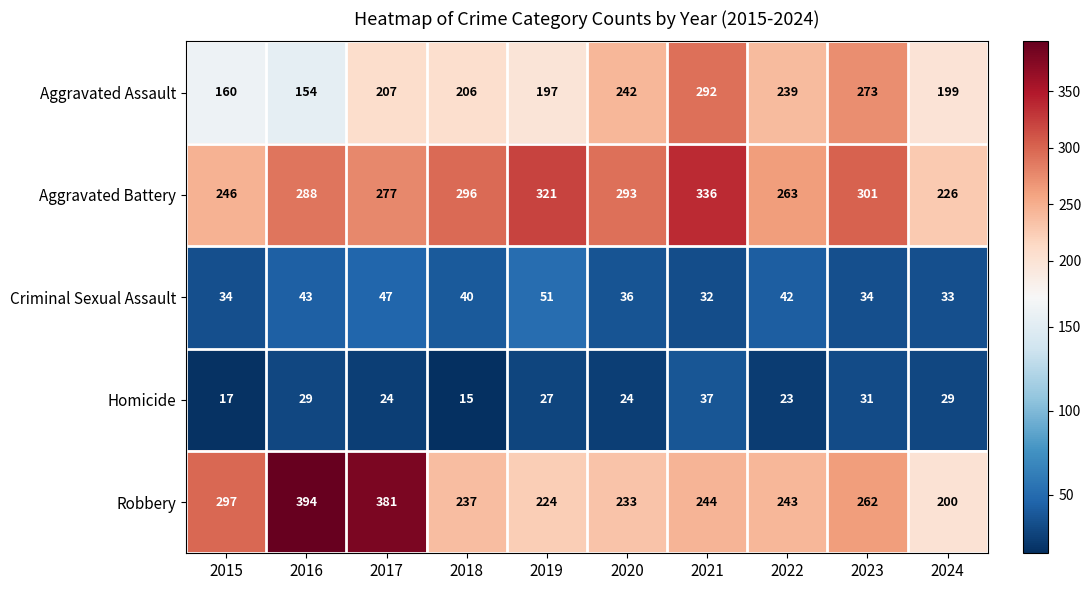

How many data points does each series have?

10